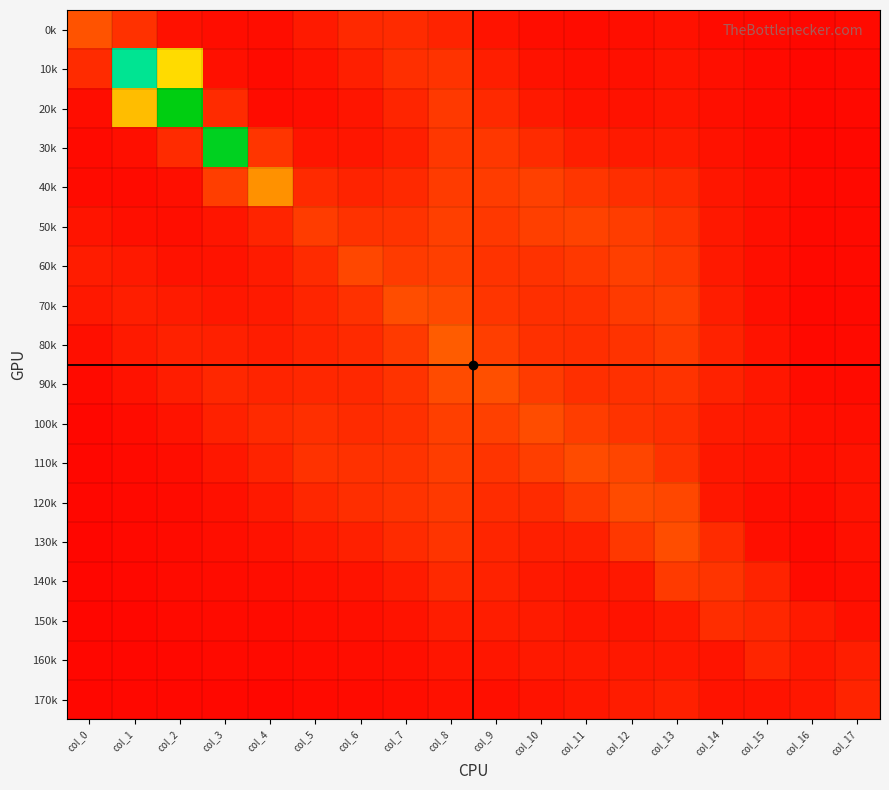

List the series in order of their peak value, lowest first.

170k, 160k, 150k, 140k, 50k, 60k, 120k, 110k, 100k, 130k, 70k, 90k, 0k, 80k, 40k, 10k, 30k, 20k